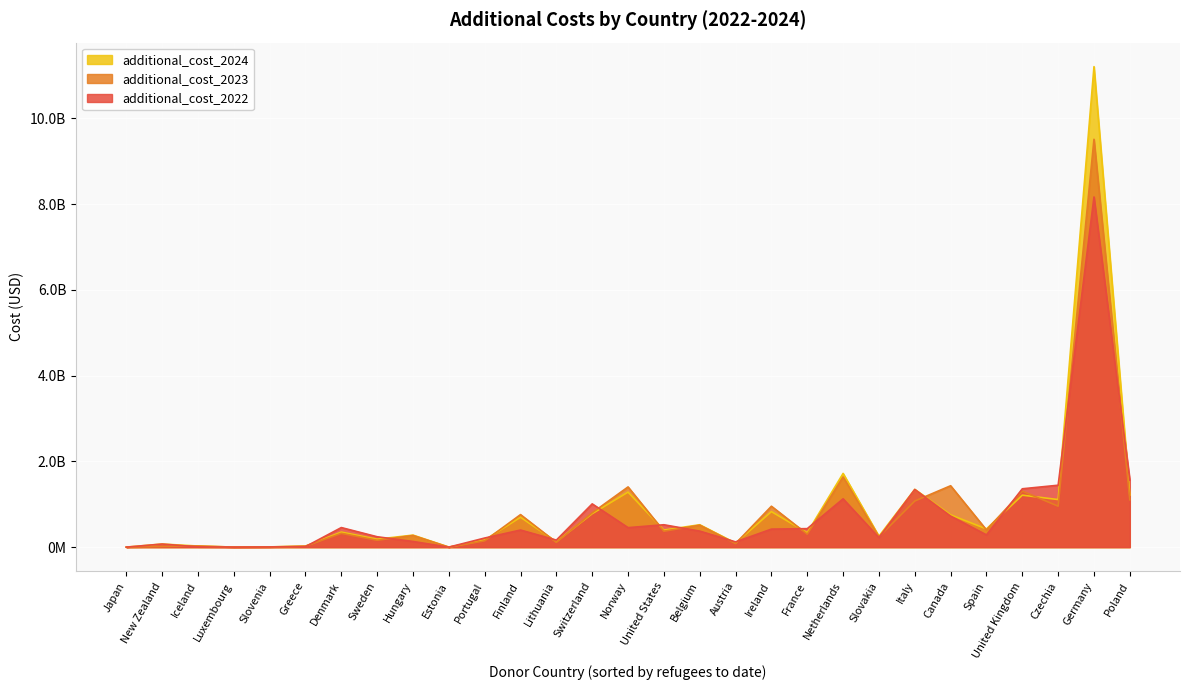

True or false: additional_cost_2022 has a value of 64505012.6 at Austria.

False